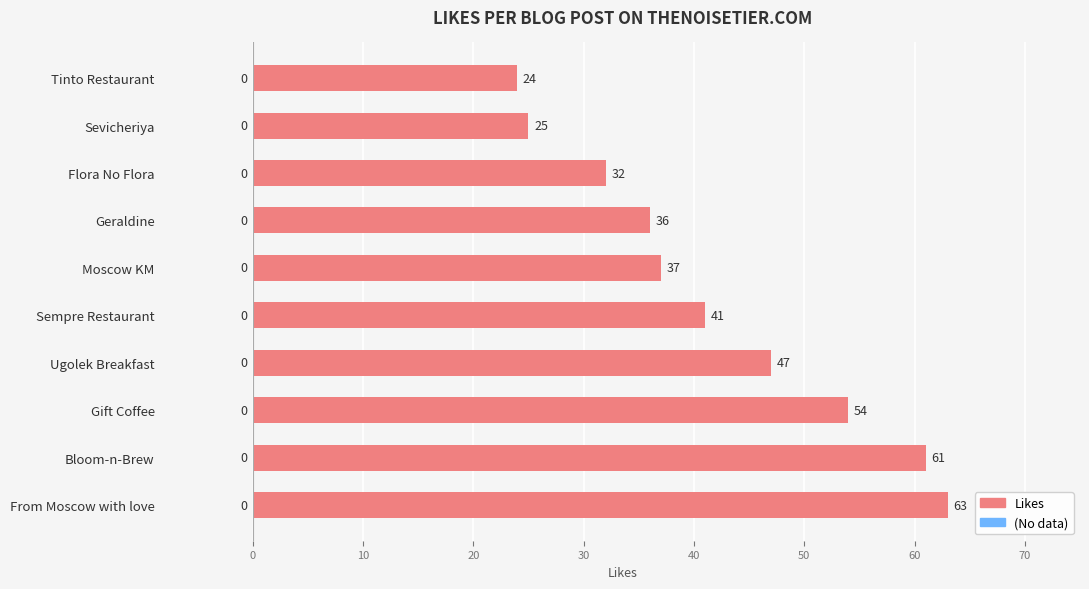

Reading bottom to top, extract all data points from this chart.

From Moscow with love=63	Bloom-n-Brew=61	Gift Coffee=54	Ugolek Breakfast=47	Sempre Restaurant=41	Moscow KM=37	Geraldine=36	Flora No Flora=32	Sevicheriya=25	Tinto Restaurant=24